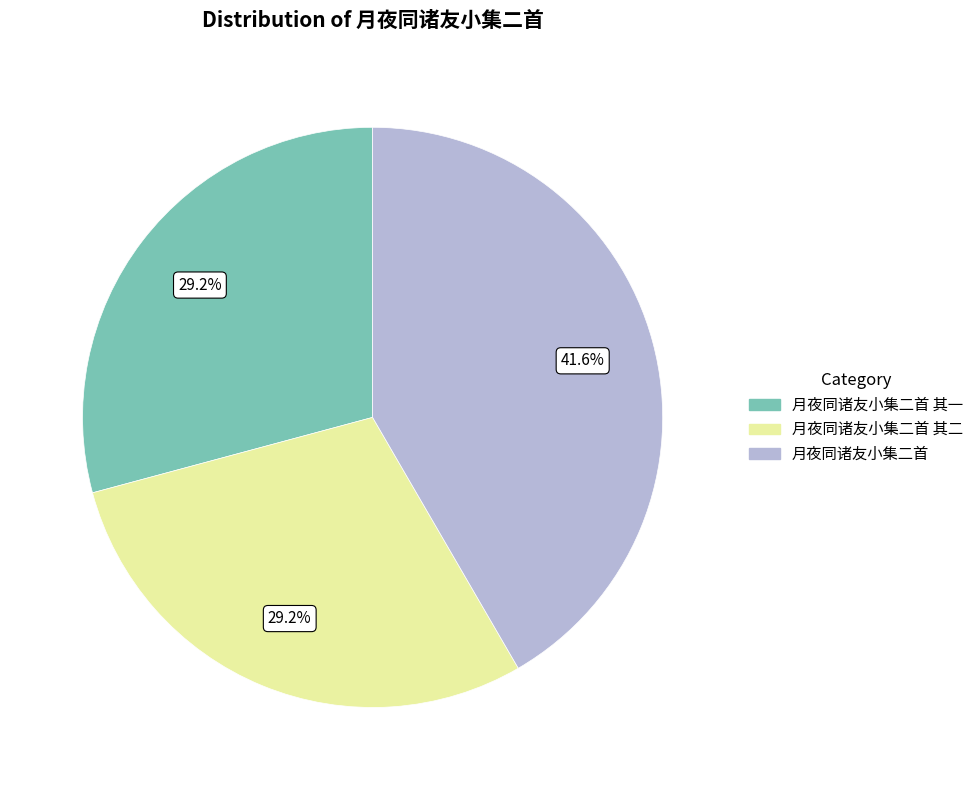

Is there a majority slice in this chart?

No